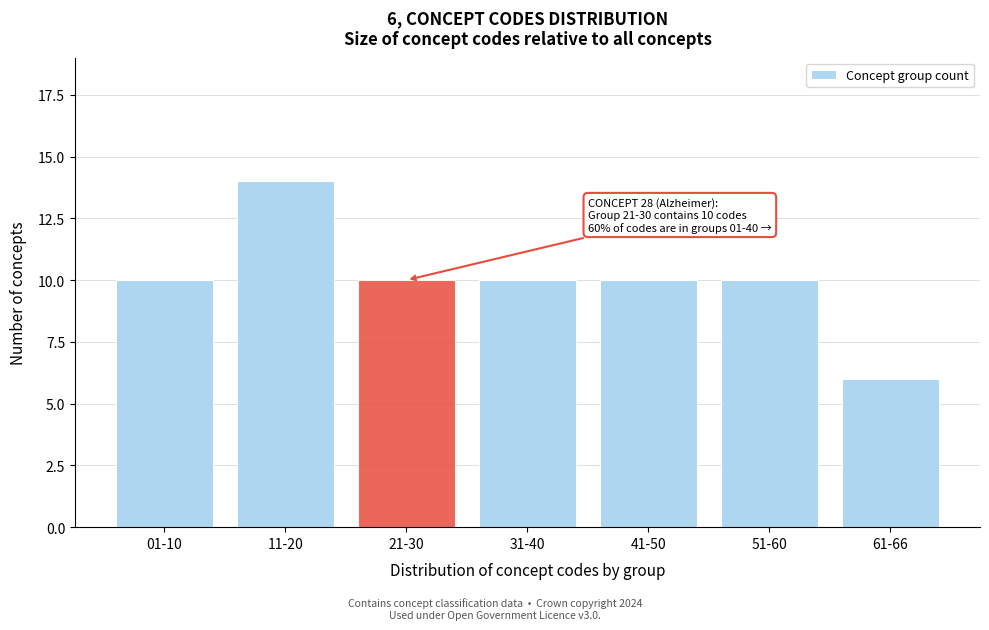

Reading left to right, what are all the values shown in this chart?

01-10=10	11-20=14	21-30=10	31-40=10	41-50=10	51-60=10	61-66=6